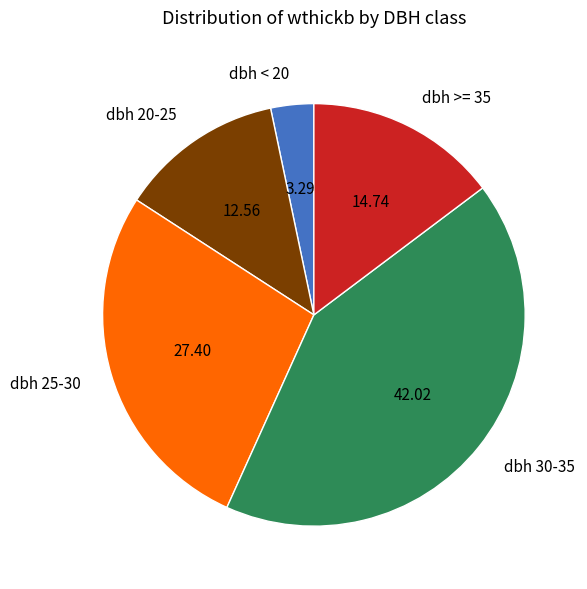

Rank the categories by value from highest to lowest.

dbh 30-35, dbh 25-30, dbh >= 35, dbh 20-25, dbh < 20